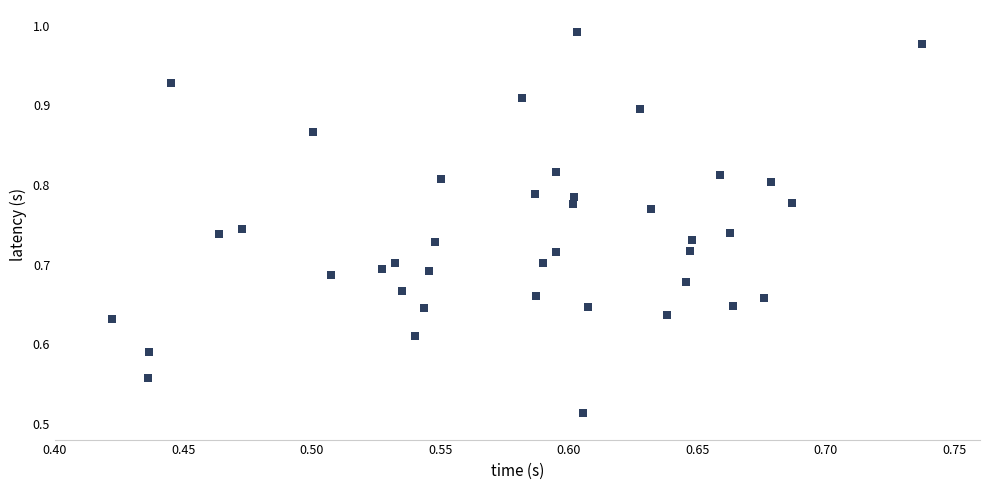

What is the range of X values (max minus min)?

0.3